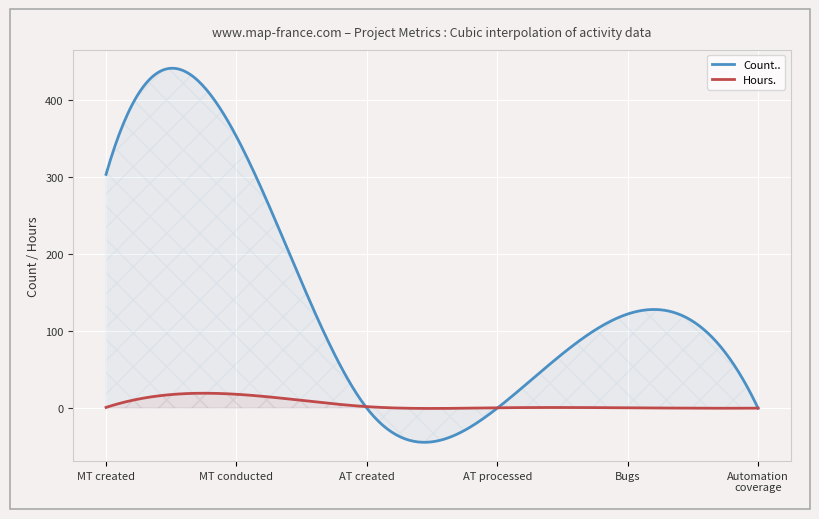

At which category is the sum across all series the highest?

Manual test cases conducted